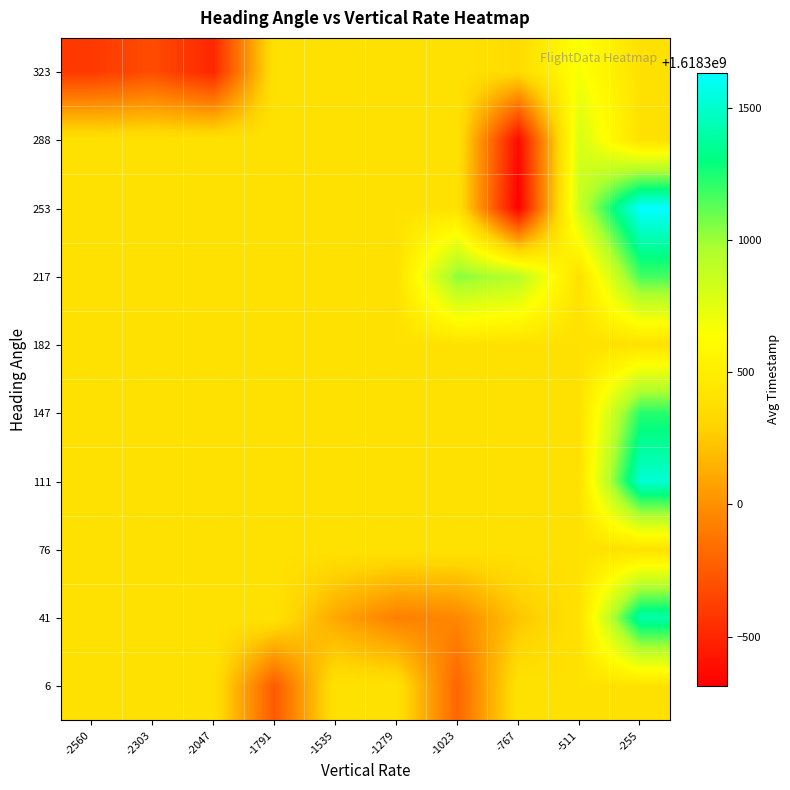

Reading left to right, extract all data points from this chart.

row_0: -2560=1618300401.7	-2303=1618300401.7	-2047=1618300401.7	-1791=1618299746.0	-1535=1618300401.7	-1279=1618300401.7	-1023=1618299801.0	-767=1618300401.7	-511=1618300401.7	-255=1618300401.7
row_1: -2560=1618300401.7	-2303=1618300401.7	-2047=1618300401.7	-1791=1618300401.7	-1535=1618300100.0	-1279=1618299921.0	-1023=1618299955.0	-767=1618300231.7	-511=1618300401.7	-255=1618301416.0
row_2: -2560=1618300401.7	-2303=1618300401.7	-2047=1618300401.7	-1791=1618300401.7	-1535=1618300401.7	-1279=1618300401.7	-1023=1618300401.7	-767=1618300401.7	-511=1618300401.7	-255=1618300401.7
row_3: -2560=1618300401.7	-2303=1618300401.7	-2047=1618300401.7	-1791=1618300401.7	-1535=1618300401.7	-1279=1618300401.7	-1023=1618300401.7	-767=1618300401.7	-511=1618300401.7	-255=1618301519.0
row_4: -2560=1618300401.7	-2303=1618300401.7	-2047=1618300401.7	-1791=1618300401.7	-1535=1618300401.7	-1279=1618300401.7	-1023=1618300401.7	-767=1618300401.7	-511=1618300401.7	-255=1618301227.0
row_5: -2560=1618300401.7	-2303=1618300401.7	-2047=1618300401.7	-1791=1618300401.7	-1535=1618300401.7	-1279=1618300401.7	-1023=1618300401.7	-767=1618300401.7	-511=1618300401.7	-255=1618300401.7
row_6: -2560=1618300401.7	-2303=1618300401.7	-2047=1618300401.7	-1791=1618300401.7	-1535=1618300401.7	-1279=1618300401.7	-1023=1618301044.3	-767=1618300927.0	-511=1618300401.7	-255=1618301171.0
row_7: -2560=1618300401.7	-2303=1618300401.7	-2047=1618300401.7	-1791=1618300401.7	-1535=1618300401.7	-1279=1618300401.7	-1023=1618300401.7	-767=1618299314.0	-511=1618300864.0	-255=1618301635.0
row_8: -2560=1618300401.7	-2303=1618300401.7	-2047=1618300401.7	-1791=1618300401.7	-1535=1618300401.7	-1279=1618300401.7	-1023=1618300401.7	-767=1618299373.0	-511=1618300805.0	-255=1618300401.7
row_9: -2560=1618299591.5	-2303=1618299682.0	-2047=1618299502.0	-1791=1618300401.7	-1535=1618300401.7	-1279=1618300401.7	-1023=1618300401.7	-767=1618300347.2	-511=1618300664.0	-255=1618300401.7